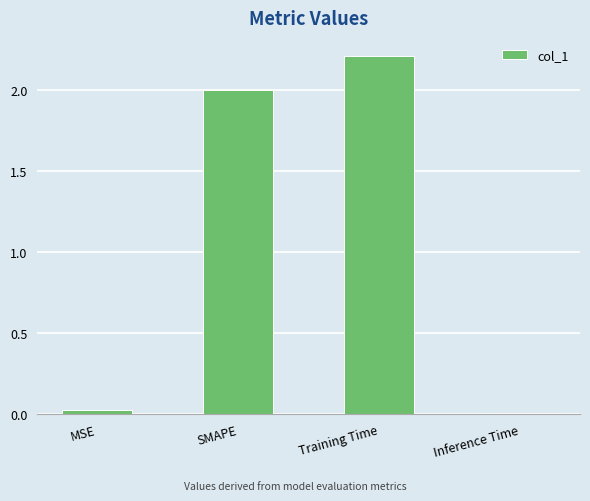

How many data points does each series have?

4